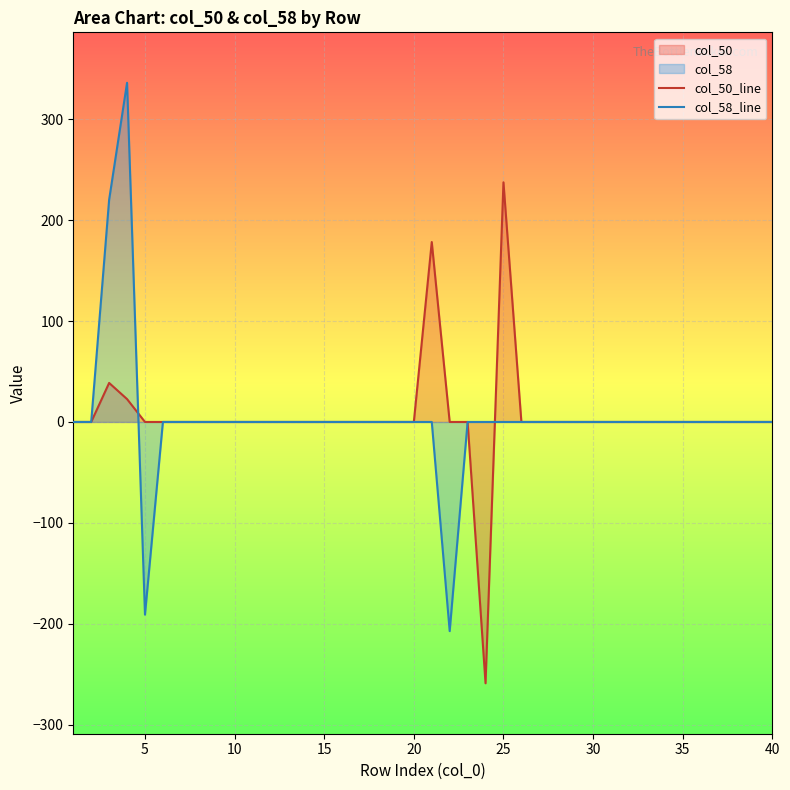

True or false: col_58_line has a value of 0.0 at 30.

True